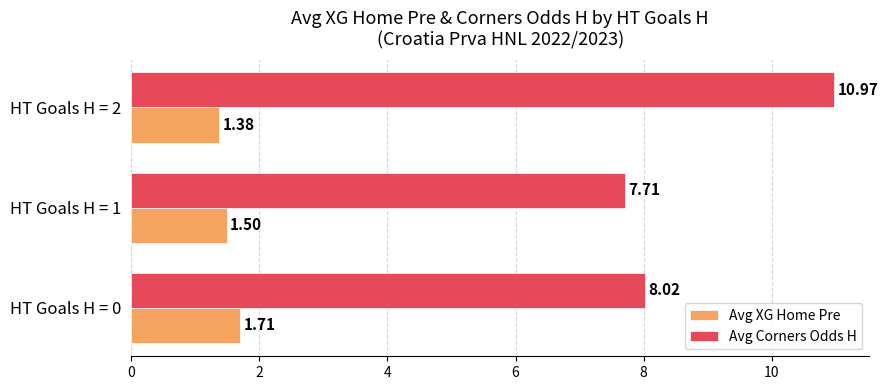

Which series has the largest total across all categories?

Avg Corners Odds H